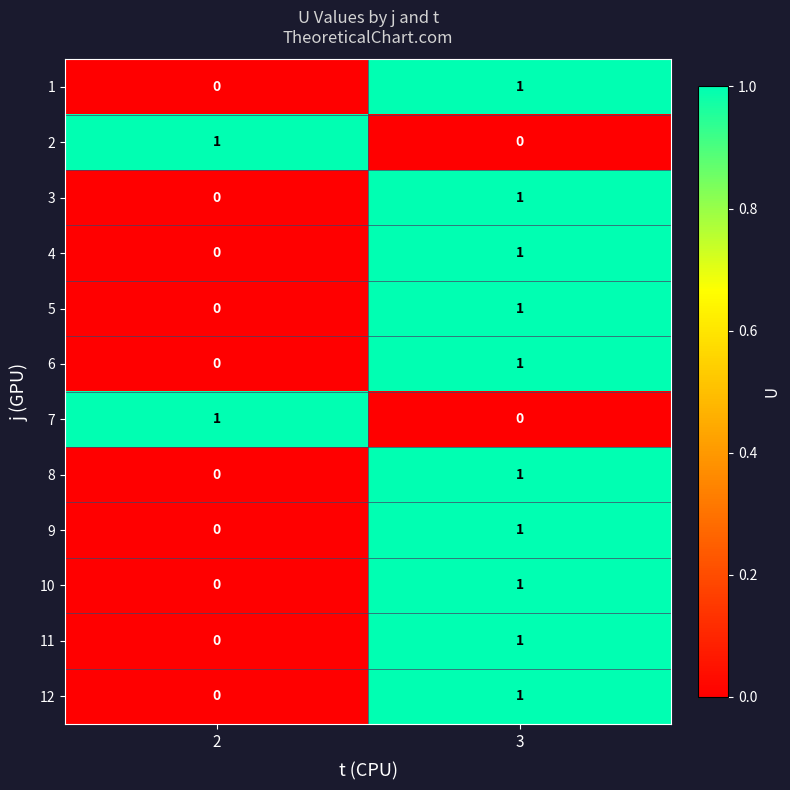

Is the value of 2 at 3 greater than the value of 7 at 2?

No